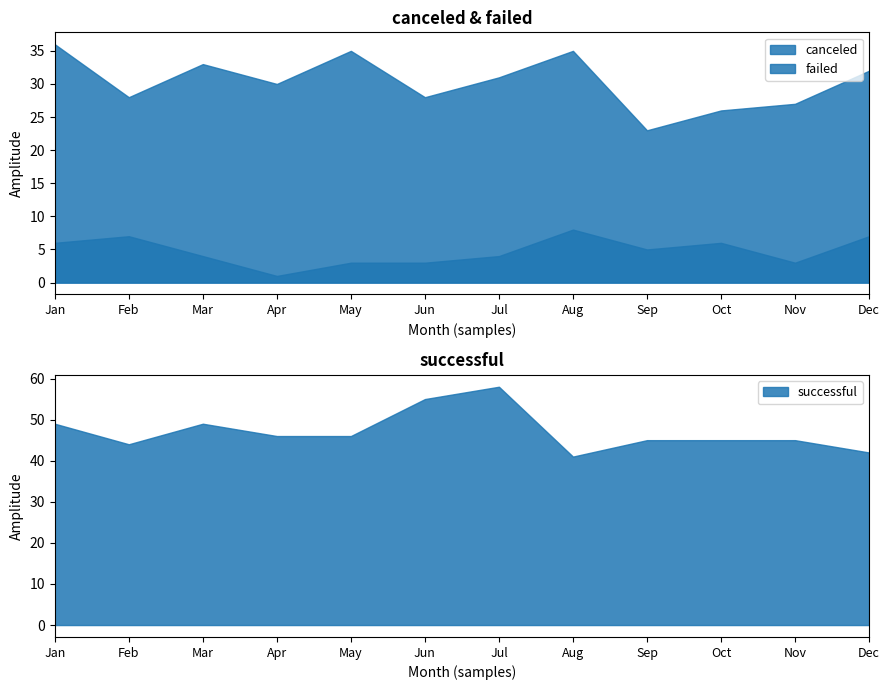

In failed, how many points are higher than both neighbors (excluding endpoints)?

3